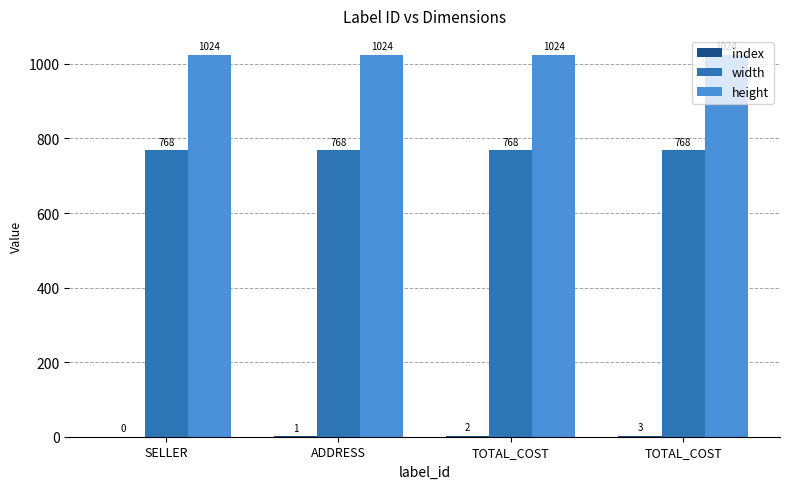

Between ADDRESS and TOTAL_COST, which series saw the biggest shift?

index